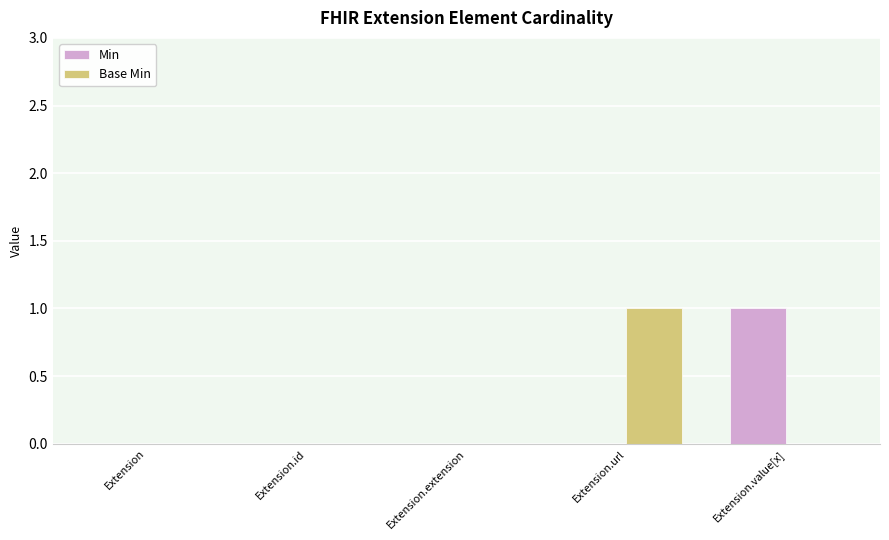

Between Extension and Extension.url, which series saw the biggest shift?

Base Min